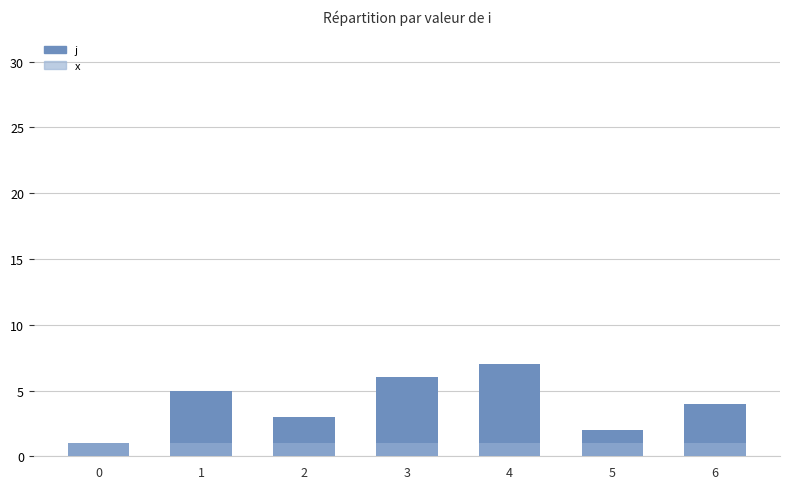

List the series in order of their peak value, lowest first.

x, j